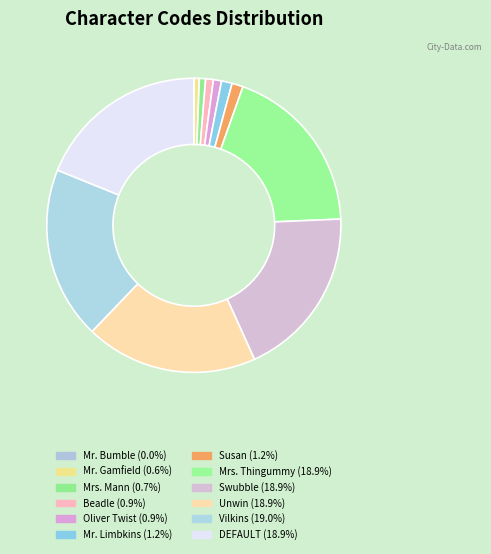

How many segments does this pie chart have?

12